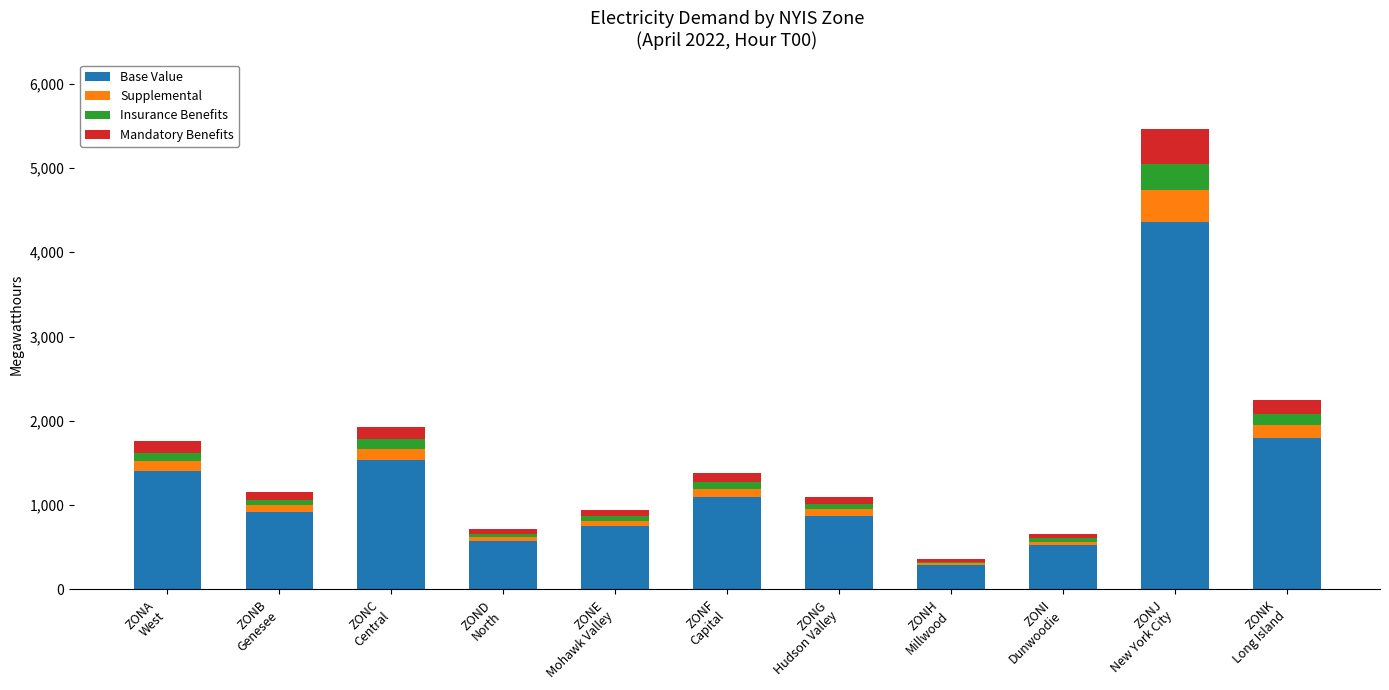

What is the lowest value of the Base Value series?

284